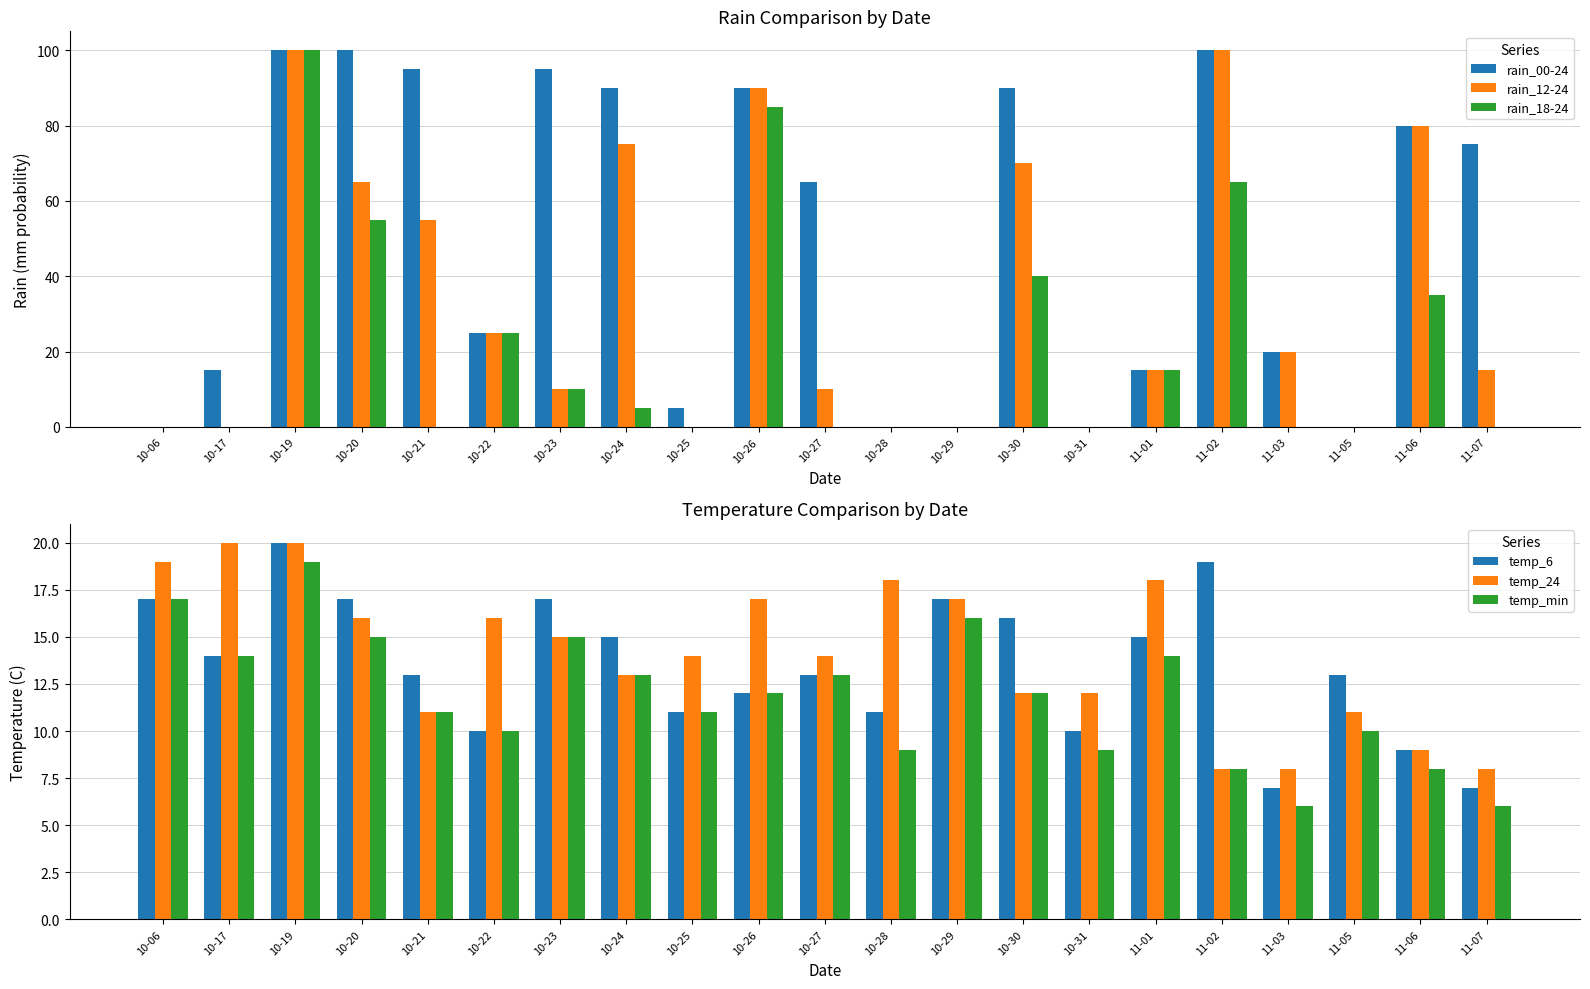

Where does the temp_min series first go above 12?

10-06